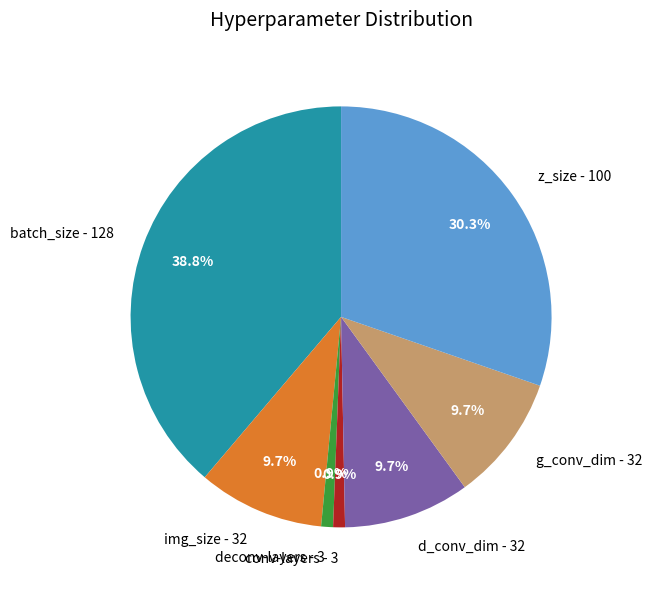

How many slices are in this pie chart?

7